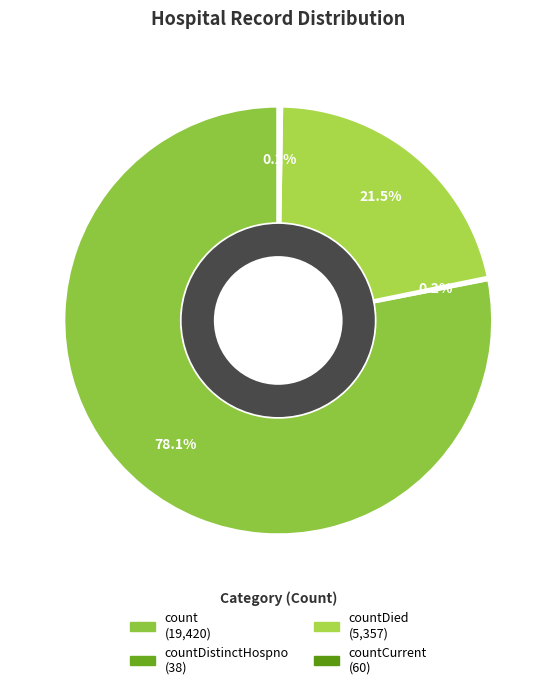

What is the smallest slice in the pie chart?

countDistinctHospno